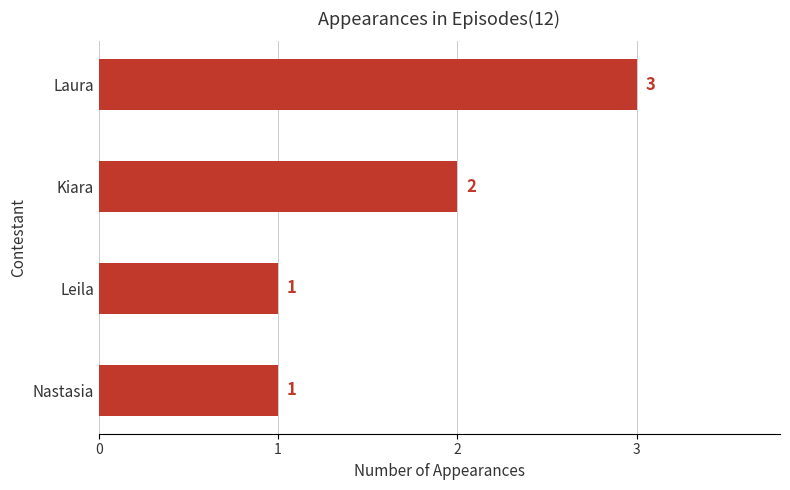

What is the label of the 3rd bar from the bottom?

Kiara